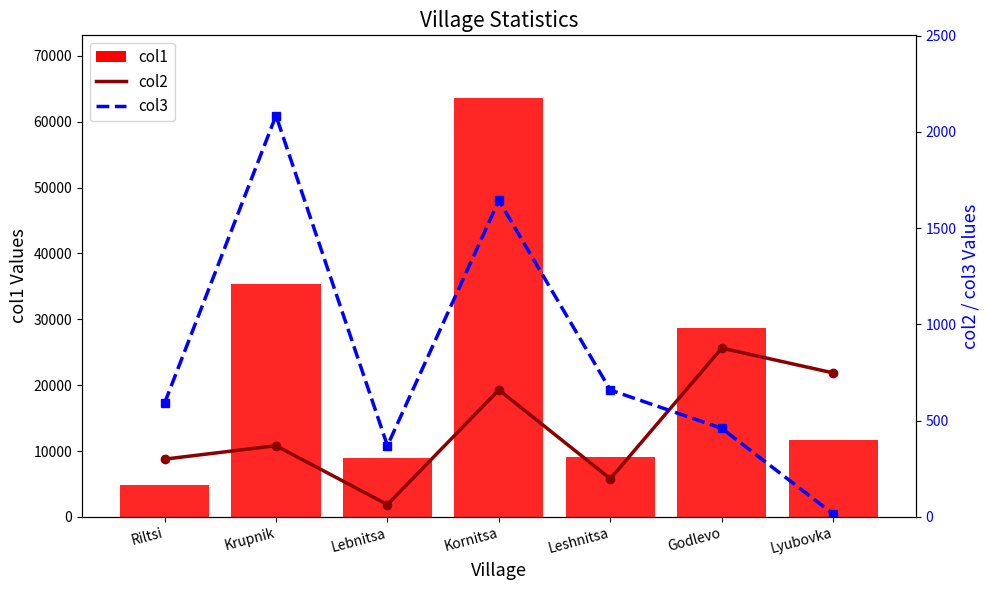

Where does the col1 series first go above 11739?

Krupnik